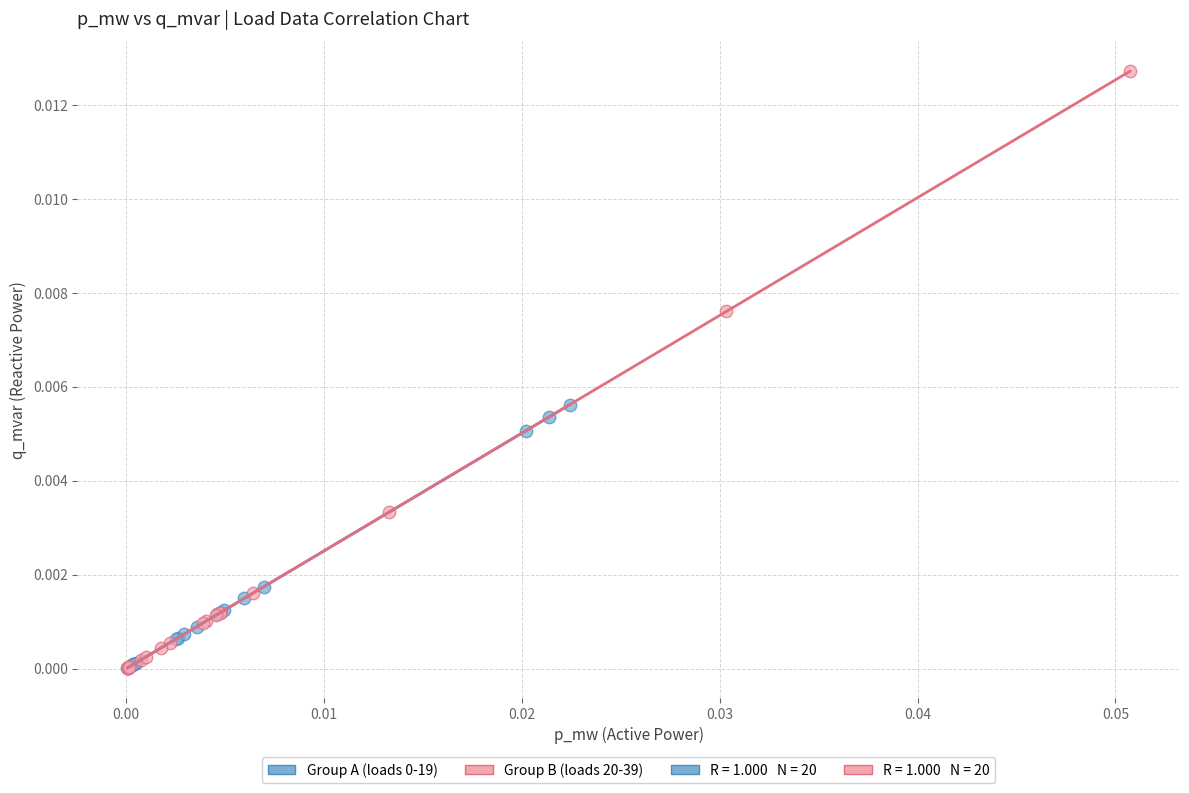

Which series has the largest Y range (max minus min)?

Group B (loads 20-39)